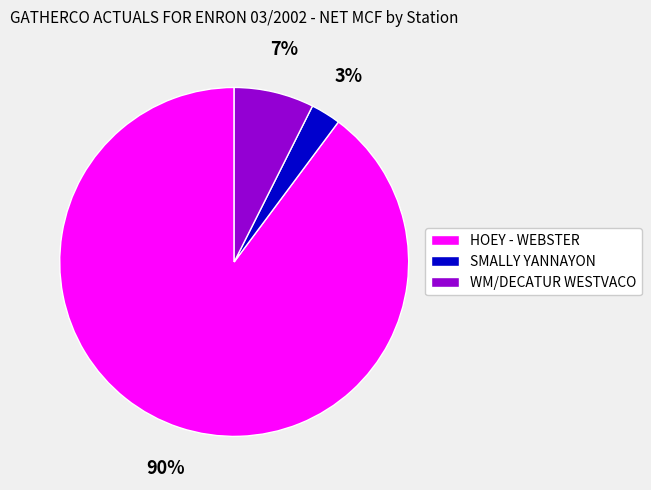

The WM/DECATUR WESTVACO slice represents 18% of the pie. True or false?

False